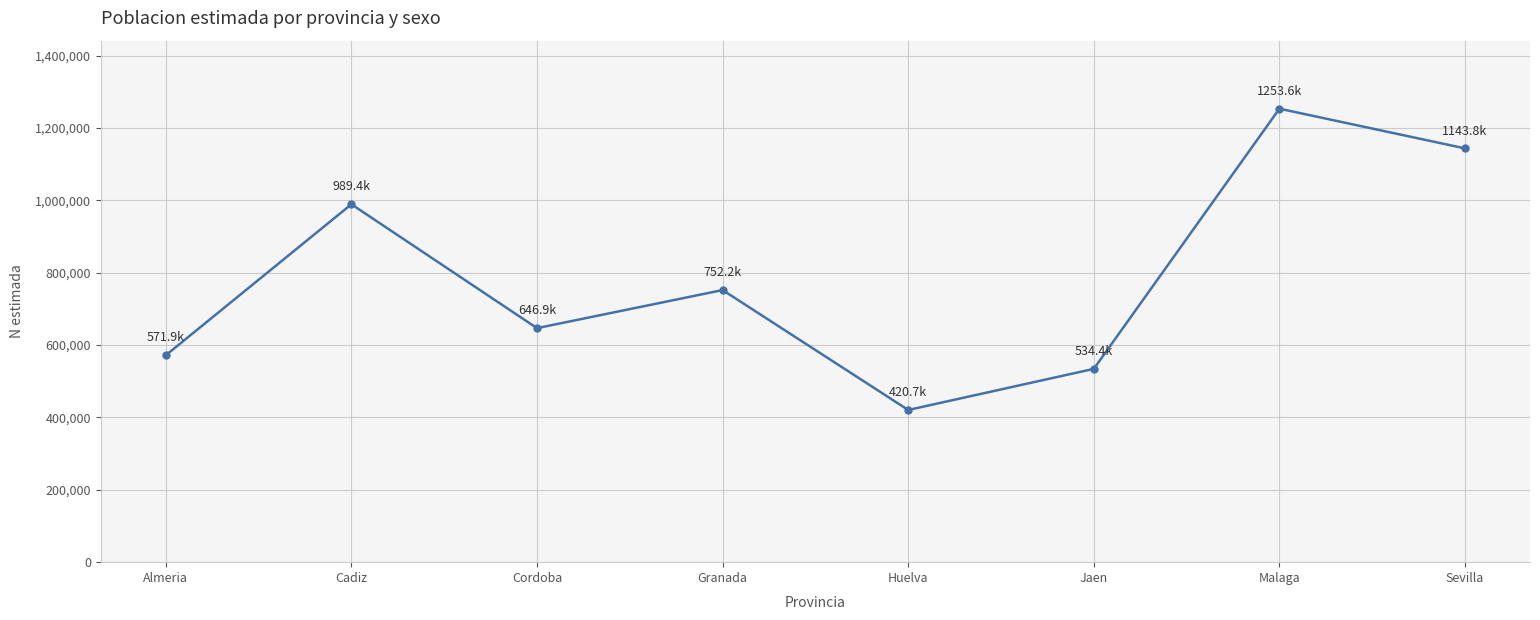

What is the label of the 8th point from the right?

Almeria